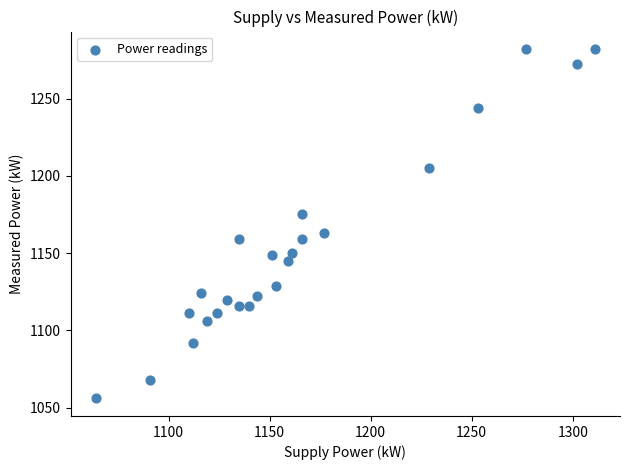

What is the range of Y values (max minus min)?

226